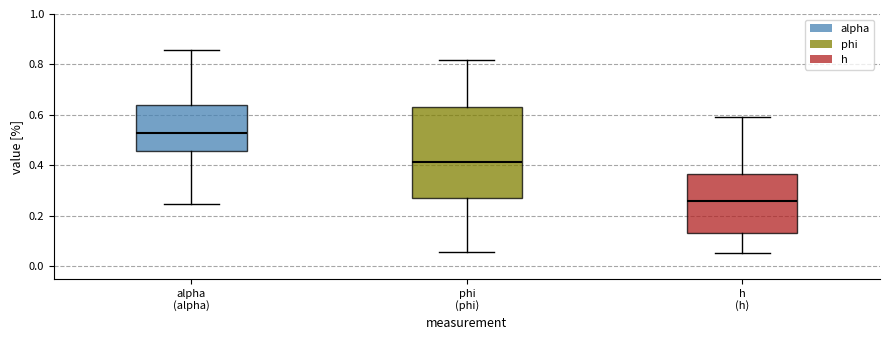

Which box's median line is the highest?

alpha (alpha)